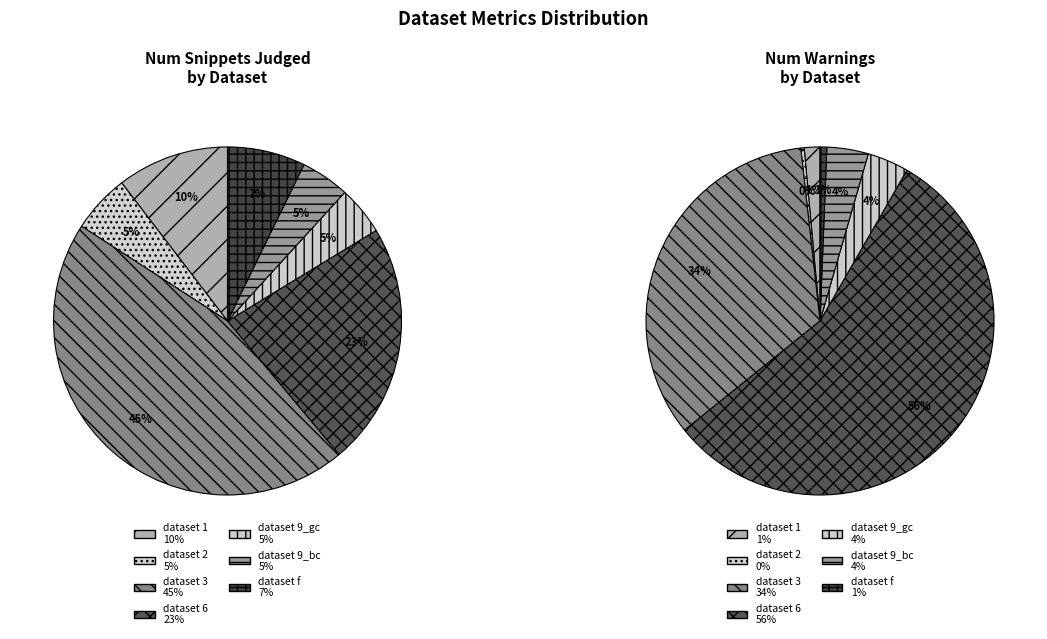

How many slices are in this pie chart?

7